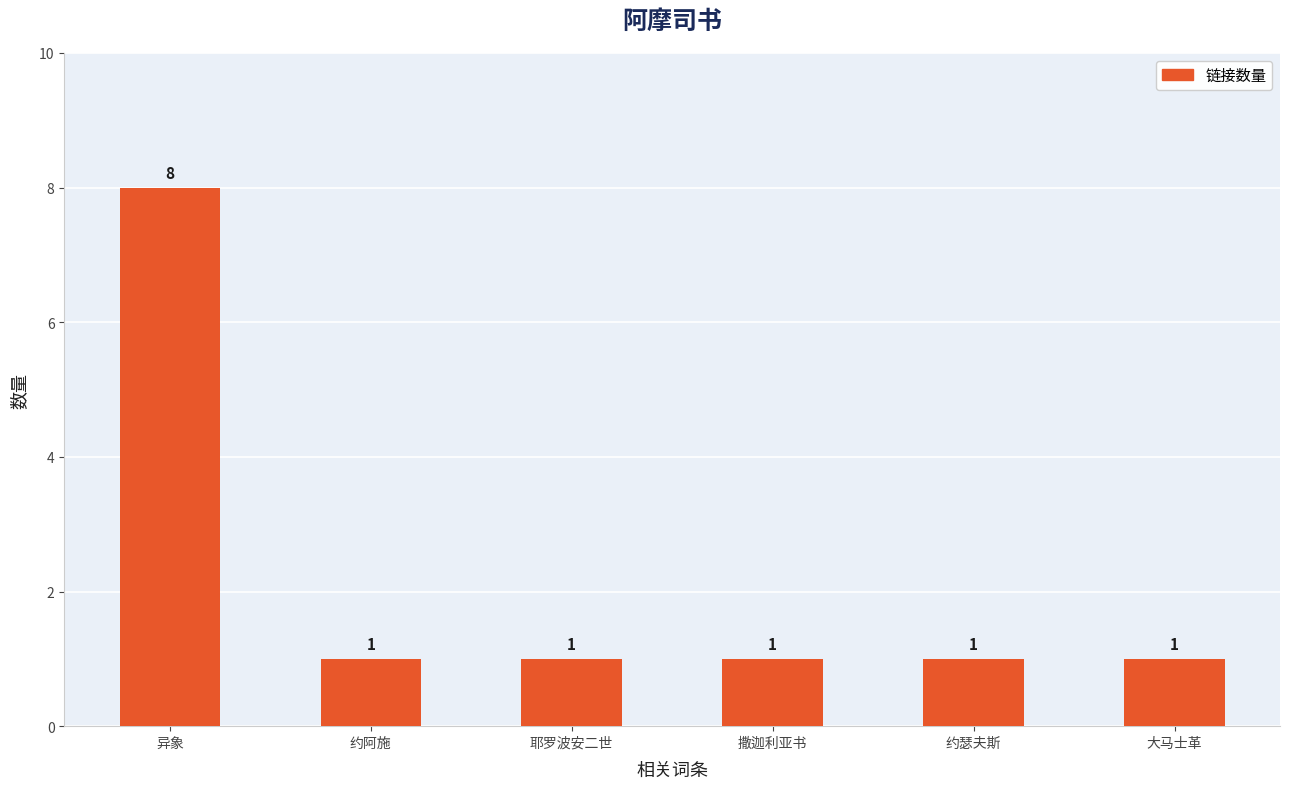

What is the label of the 5th bar from the right?

约阿施